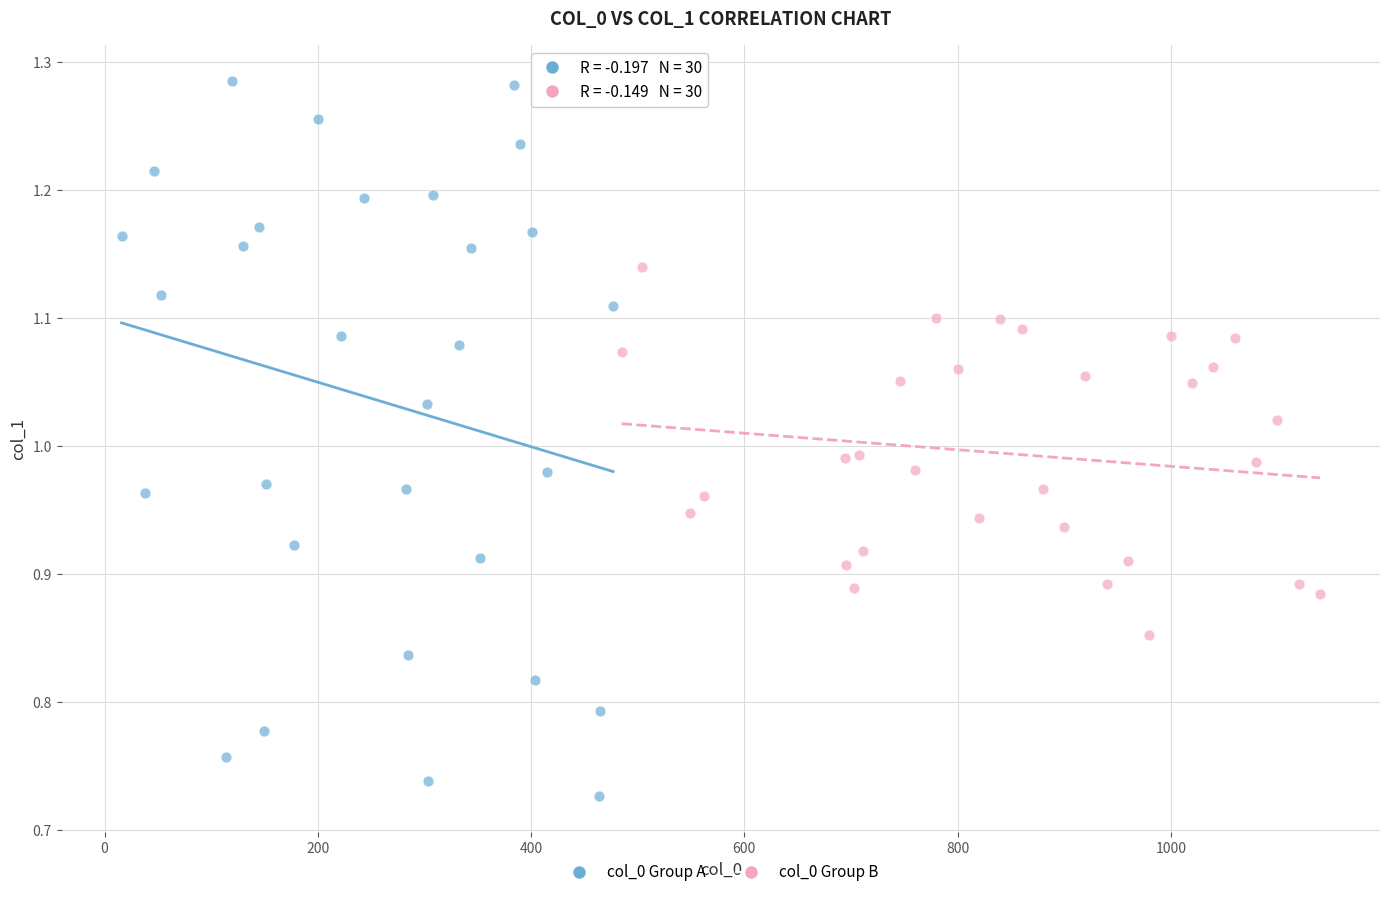

Which series contains the lowest Y value?

col_0 Group A